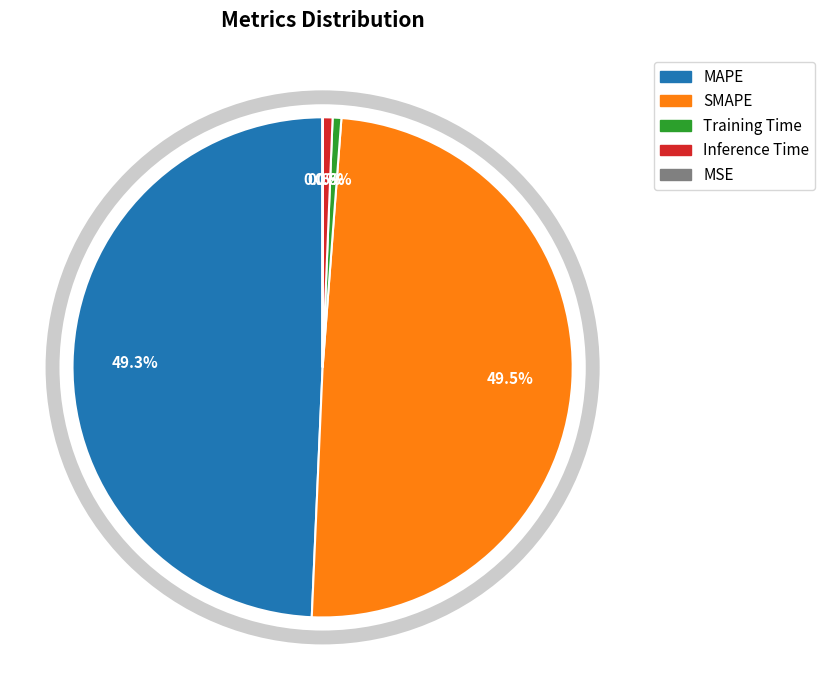

What percentage do Training Time and MAPE together represent?

49.9%